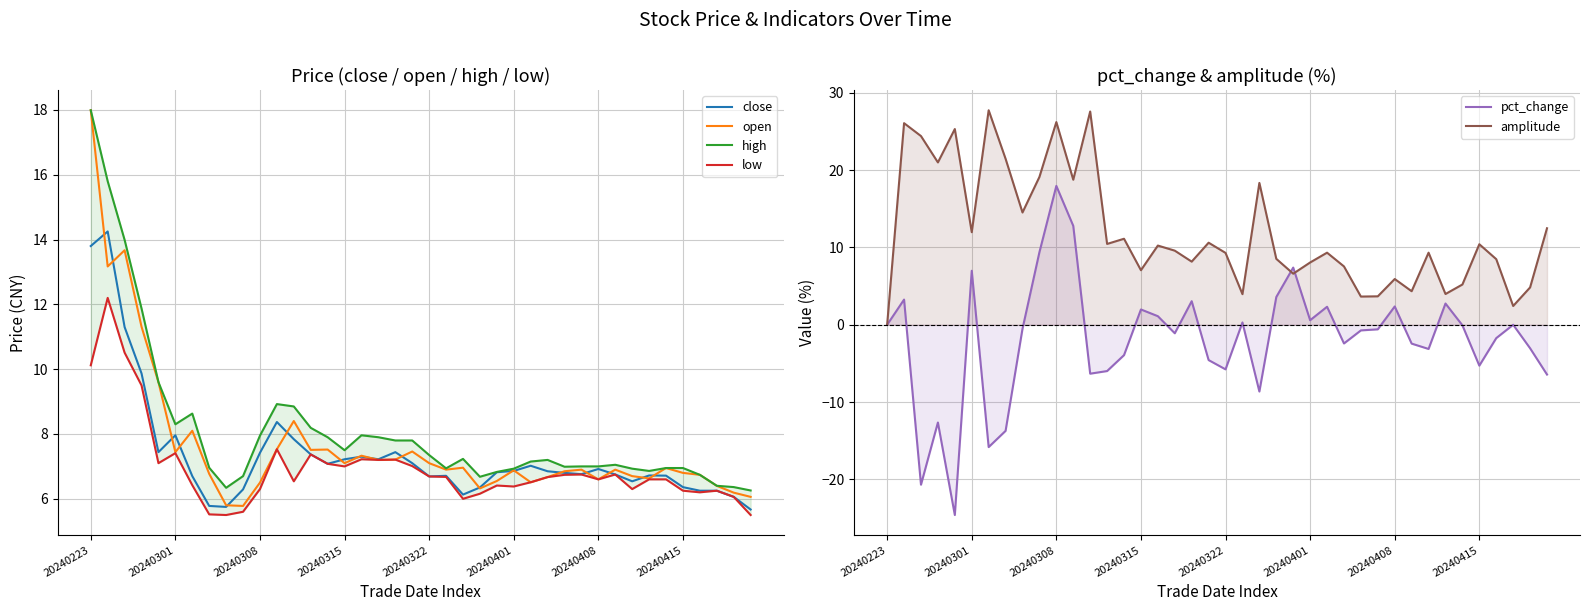

What is the average value of the open series?

7.7